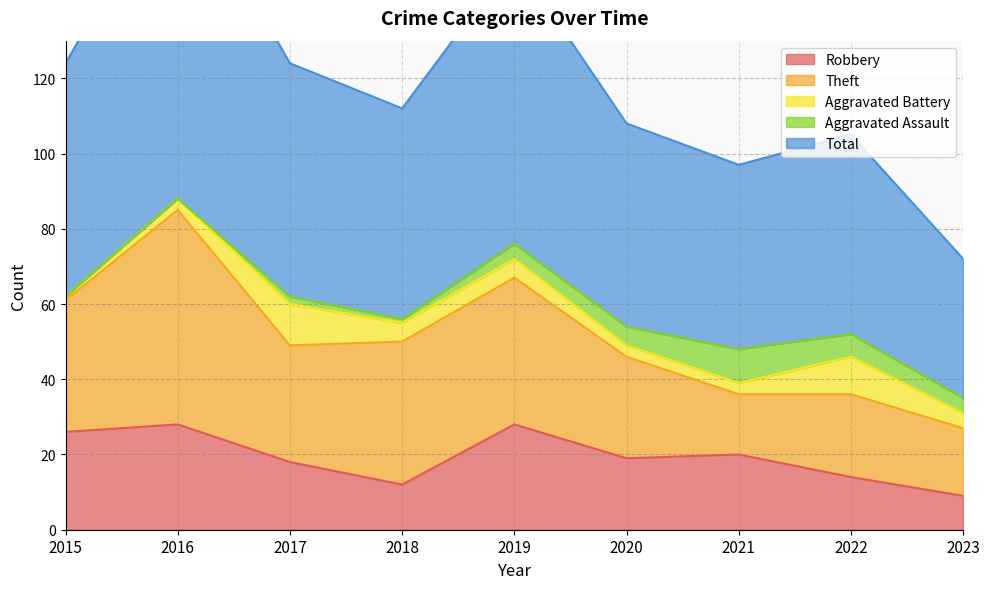

Count the number of data series in this chart.

5